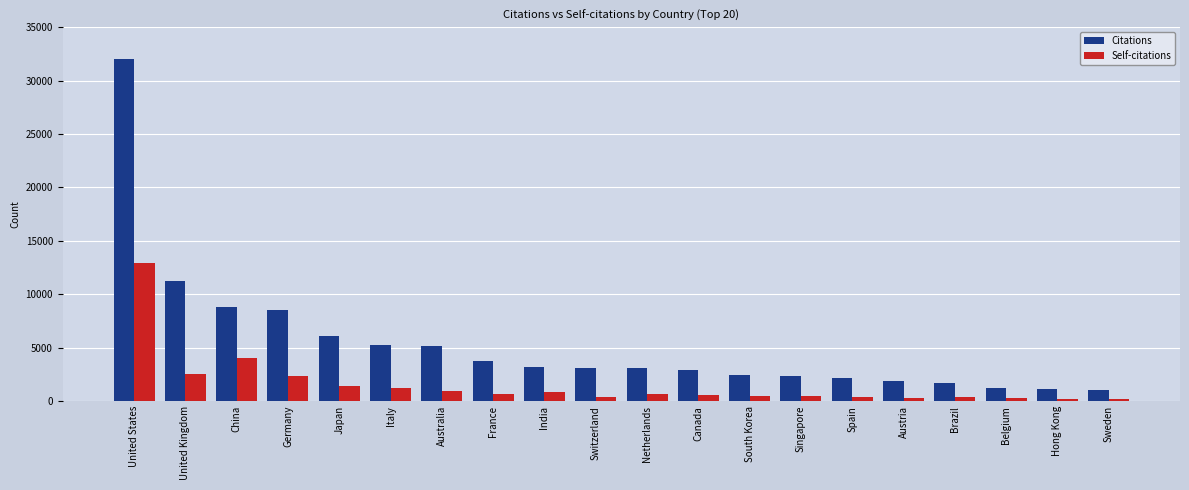

What is the label of the 8th bar from the left?

France